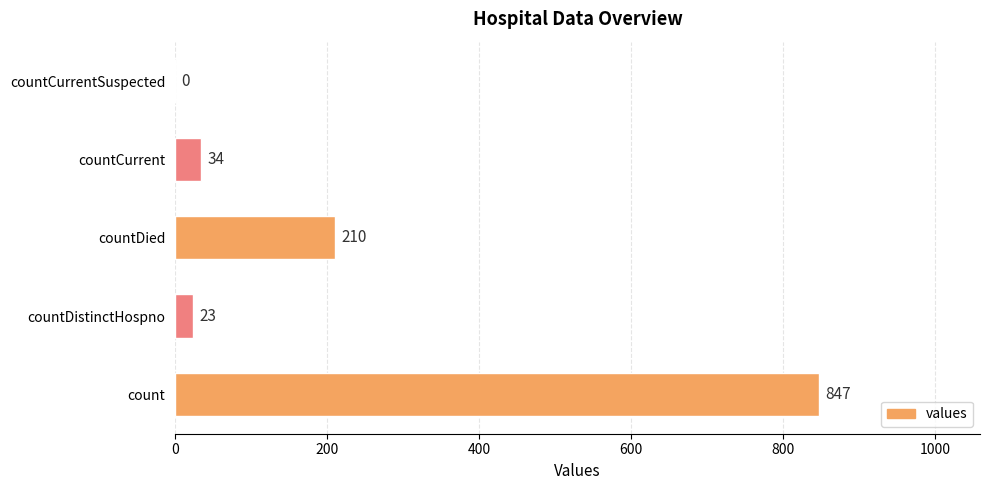

What is the greatest value displayed?

847